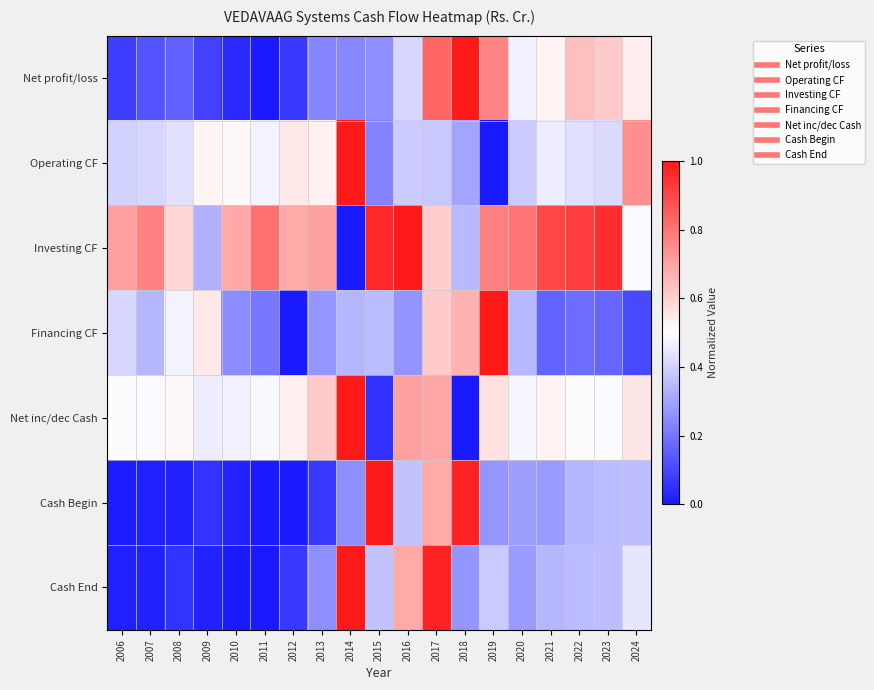

Reading right to left, what are all the values shown in this chart?

Net profit/loss: 2024=0.5	2023=0.6	2022=0.6	2021=0.5	2020=0.5	2019=0.8	2018=1.0	2017=0.8	2016=0.4	2015=0.3	2014=0.2	2013=0.2	2012=0.1	2011=0.0	2010=0.0	2009=0.1	2008=0.2	2007=0.1	2006=0.1
Operating CF: 2024=0.7	2023=0.4	2022=0.4	2021=0.5	2020=0.4	2019=0.0	2018=0.3	2017=0.4	2016=0.4	2015=0.2	2014=1.0	2013=0.5	2012=0.5	2011=0.5	2010=0.5	2009=0.5	2008=0.4	2007=0.4	2006=0.4
Investing CF: 2024=0.5	2023=1.0	2022=0.9	2021=0.9	2020=0.8	2019=0.8	2018=0.3	2017=0.6	2016=1.0	2015=1.0	2014=0.0	2013=0.7	2012=0.7	2011=0.8	2010=0.7	2009=0.3	2008=0.6	2007=0.8	2006=0.7
Financing CF: 2024=0.1	2023=0.2	2022=0.2	2021=0.2	2020=0.3	2019=1.0	2018=0.7	2017=0.6	2016=0.3	2015=0.4	2014=0.3	2013=0.3	2012=0.0	2011=0.2	2010=0.3	2009=0.6	2008=0.5	2007=0.3	2006=0.4
Net inc/dec Cash: 2024=0.6	2023=0.5	2022=0.5	2021=0.5	2020=0.5	2019=0.6	2018=0.0	2017=0.7	2016=0.7	2015=0.1	2014=1.0	2013=0.6	2012=0.5	2011=0.5	2010=0.5	2009=0.5	2008=0.5	2007=0.5	2006=0.5
Cash Begin: 2024=0.4	2023=0.4	2022=0.3	2021=0.3	2020=0.3	2019=0.3	2018=1.0	2017=0.7	2016=0.4	2015=1.0	2014=0.3	2013=0.1	2012=0.0	2011=0.0	2010=0.0	2009=0.1	2008=0.0	2007=0.0	2006=0.0
Cash End: 2024=0.4	2023=0.4	2022=0.4	2021=0.3	2020=0.3	2019=0.4	2018=0.3	2017=1.0	2016=0.7	2015=0.4	2014=1.0	2013=0.3	2012=0.1	2011=0.0	2010=0.0	2009=0.0	2008=0.1	2007=0.0	2006=0.0